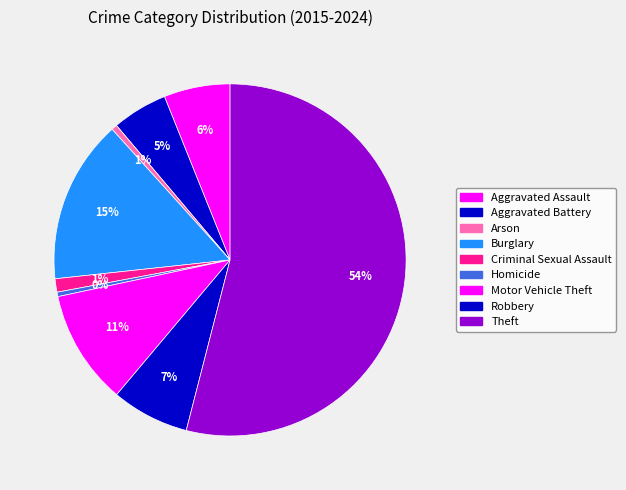

Which category has the biggest portion of the pie?

Theft